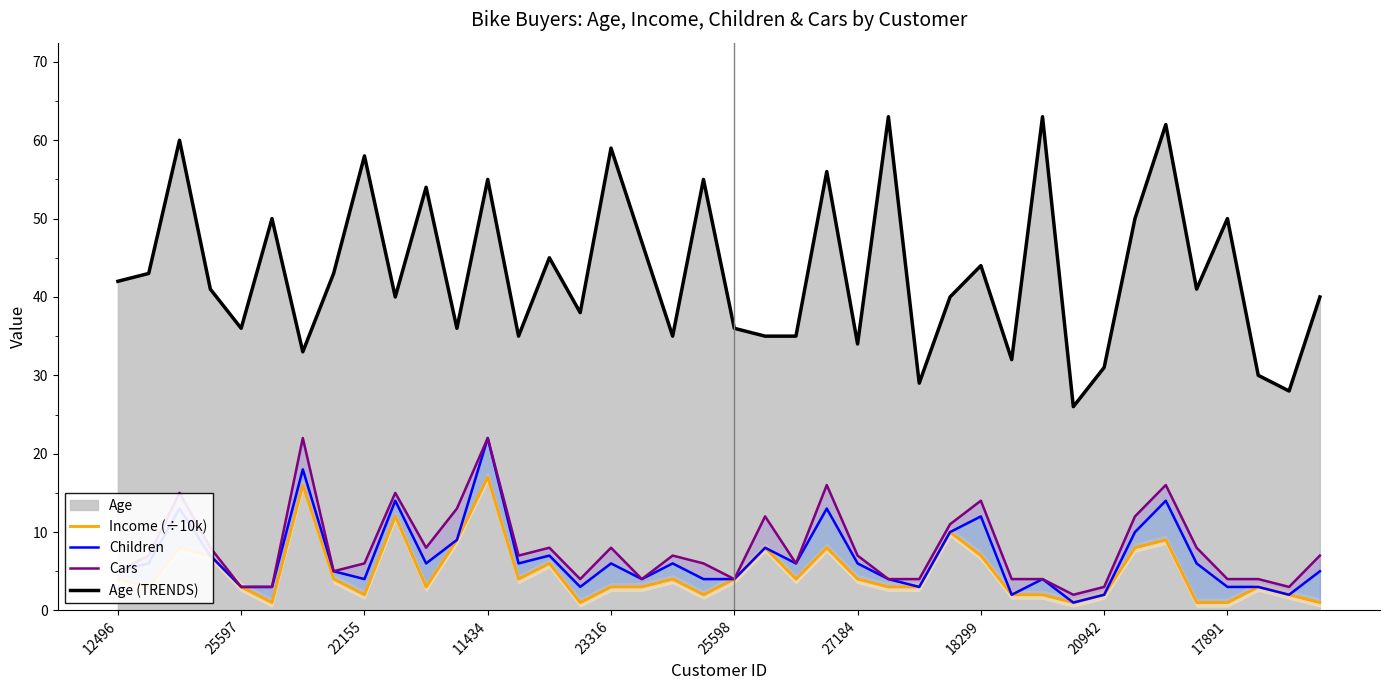

Is the value of Age (TRENDS) at 12 greater than the value of Cars at 33?

Yes